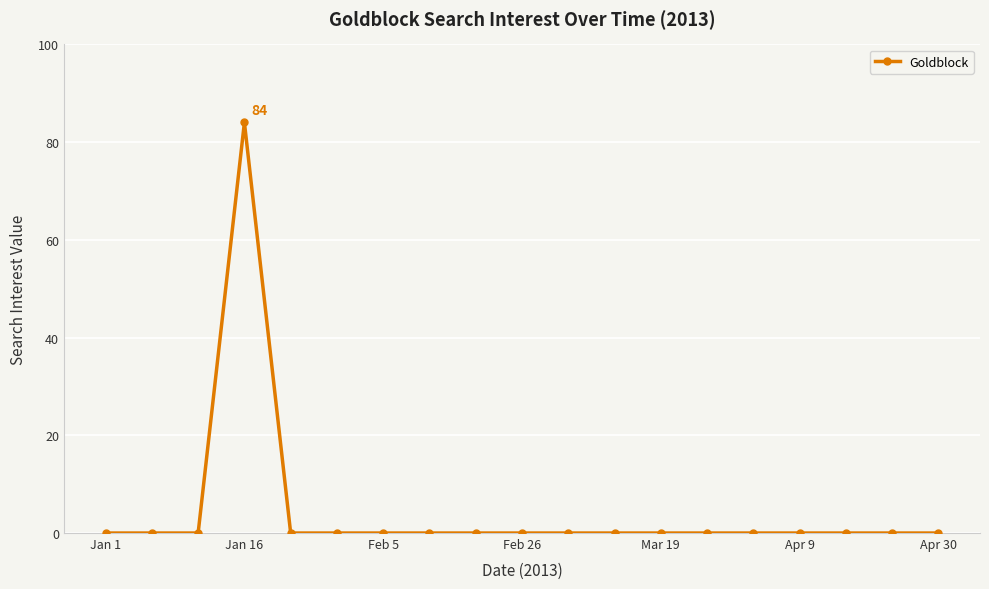

What is the maximum value shown in the chart?

84